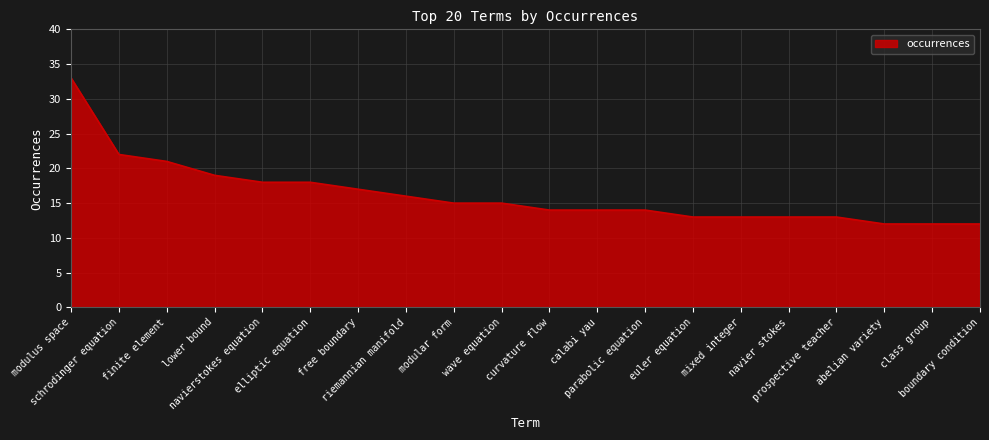

Reading left to right, list all the values displayed in this chart.

33	22	21	19	18	18	17	16	15	15	14	14	14	13	13	13	13	12	12	12